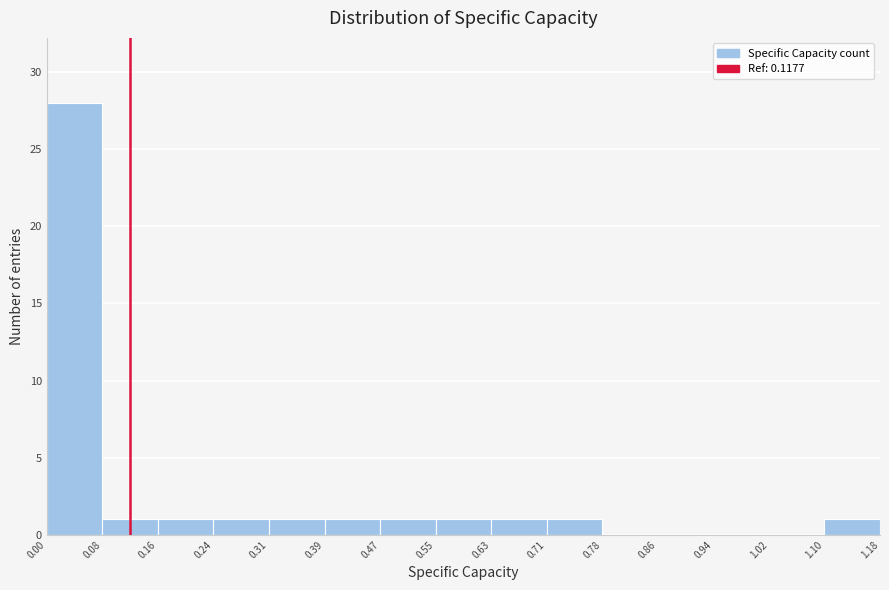

Which range on the x-axis has the tallest bar?

0.00 to 0.08